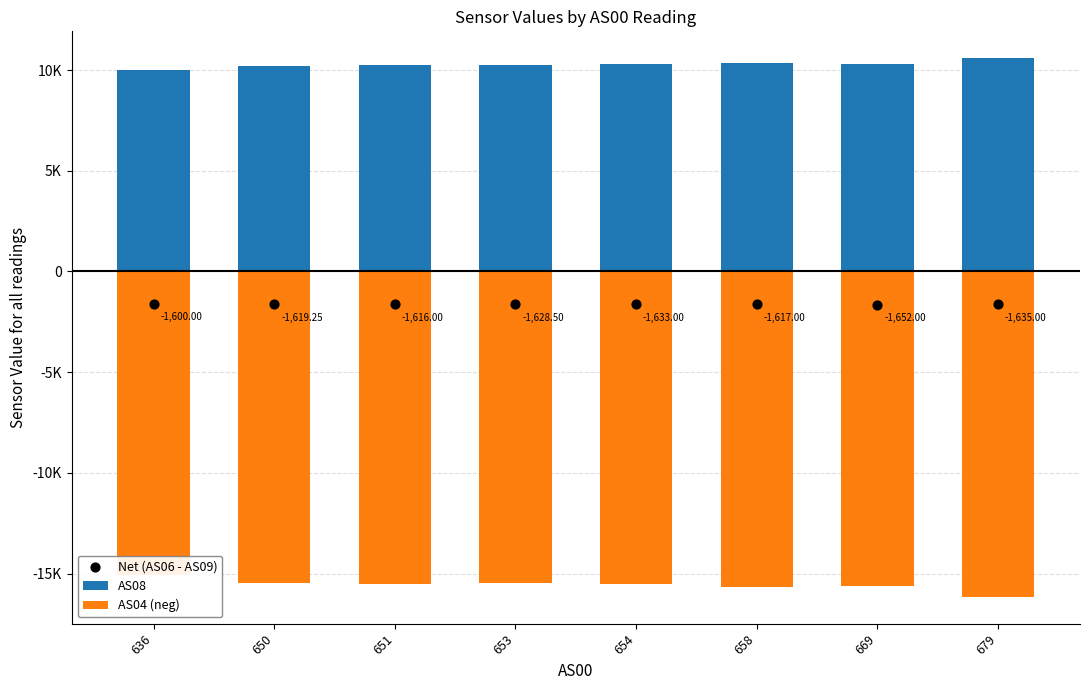

Is the value of Net (AS06 - AS09) at 679 greater than the value of AS04 (neg) at 654?

Yes